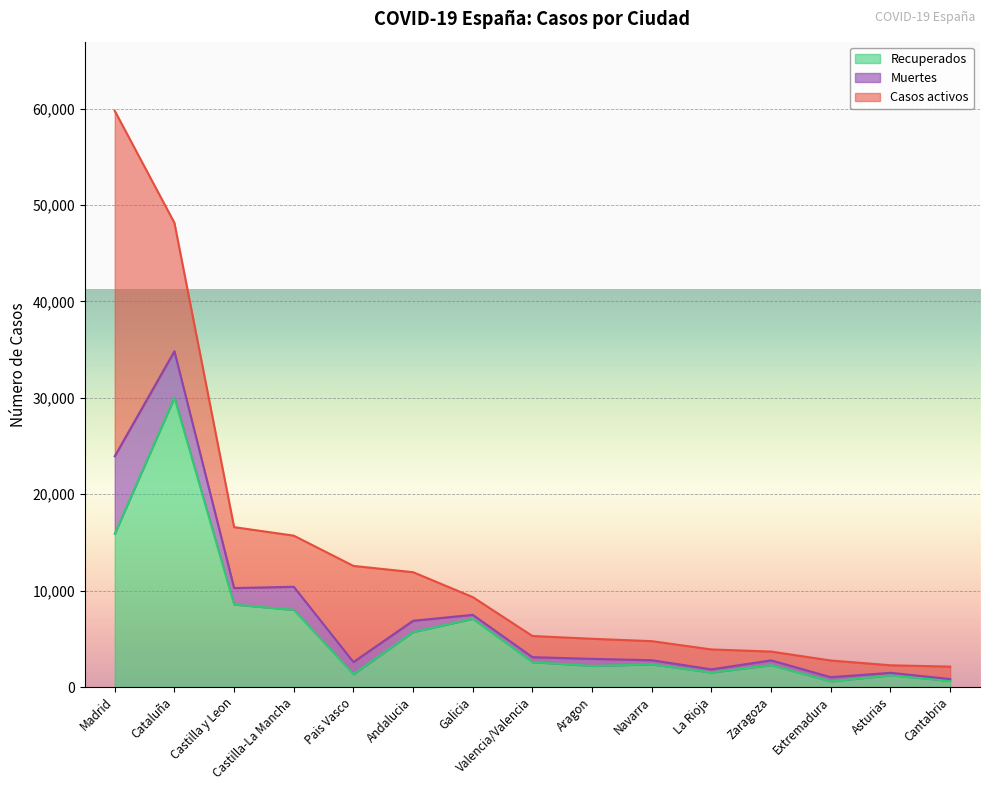

Is it true that Muertes equals 679 at Galicia?

False